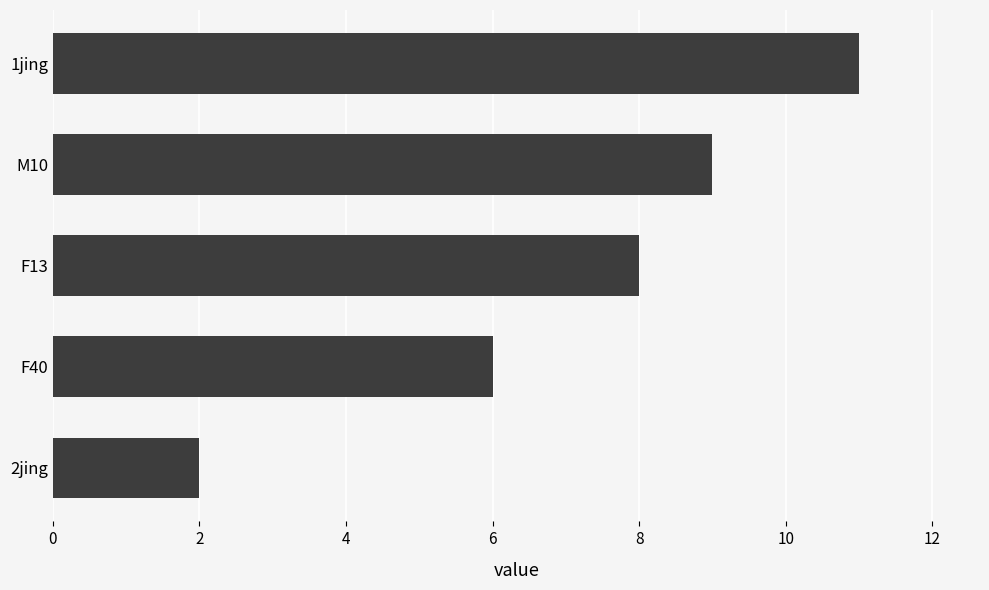

Is it true that the value at 2jing is 3?

False